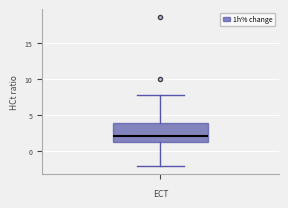

Read this box plot against the y-axis: the position of the median line, the range covered by the box, and the ends of both whiskers. The values are not printed on the chart, so give them approximately, as read against the axis.

median 2, box 1 to 4, whiskers -2 to 8